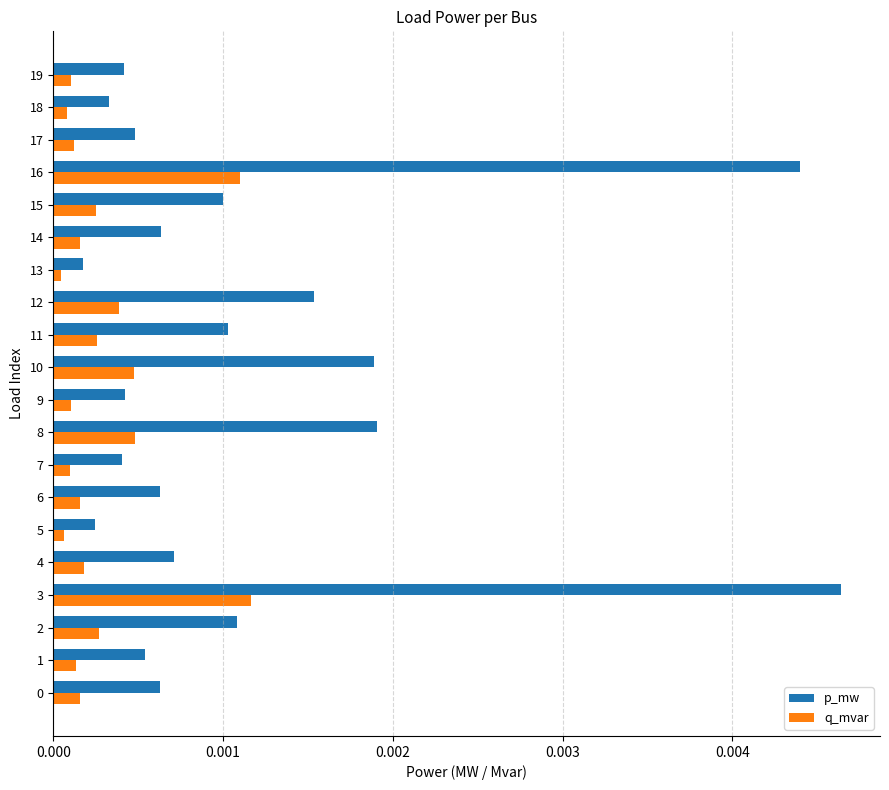

Which series has the largest range (max minus min)?

p_mw